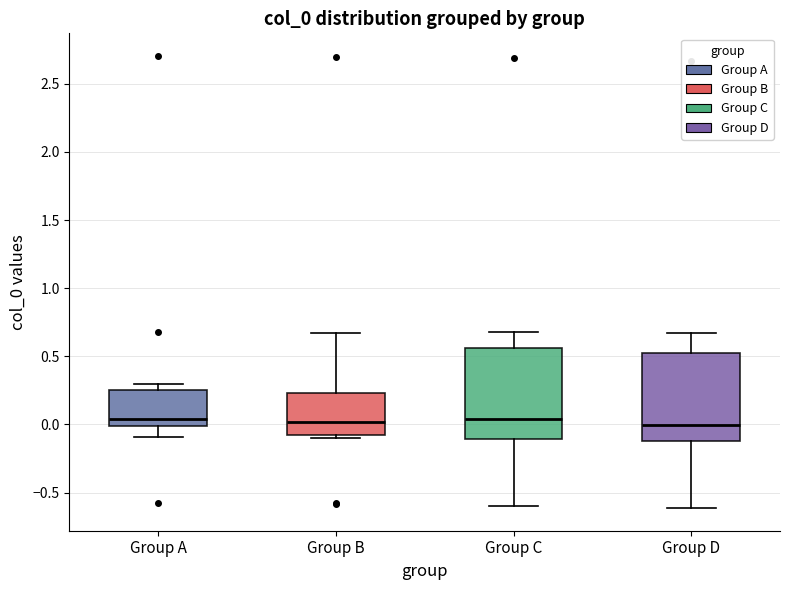

Reading left to right, transcribe this box plot: for each box, give where its median line is, the range the box spans, and where its two whiskers end, as read against the y-axis. The values are not printed on the chart, so give them approximately, as read against the axis.

Group A: median 0.05, box 0.00 to 0.25, whiskers -0.10 to 0.30
Group B: median 0.00, box -0.10 to 0.25, whiskers -0.10 (just below the box's lower edge) to 0.65
Group C: median 0.05, box -0.10 to 0.55, whiskers -0.60 to 0.70
Group D: median 0.00, box -0.10 to 0.55, whiskers -0.60 to 0.65